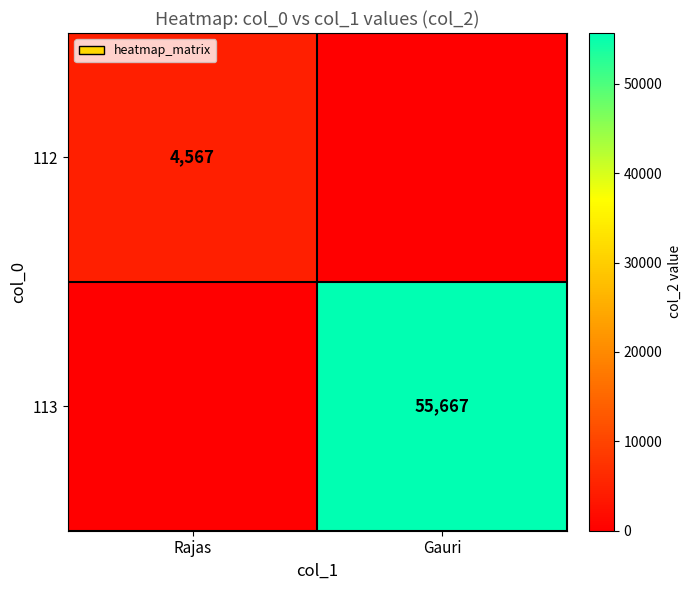

True or false: 113 has a value of 25377 at Gauri.

False